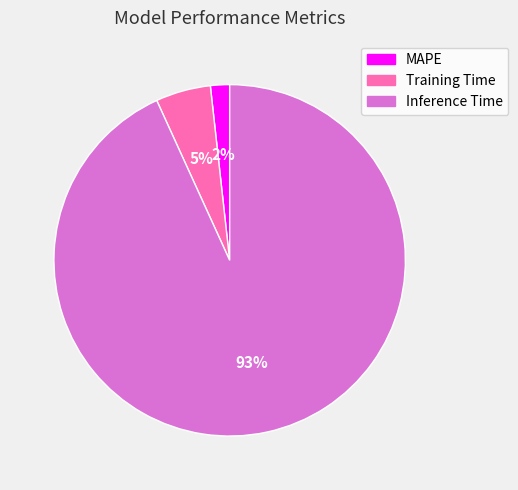

How many segments does this pie chart have?

3